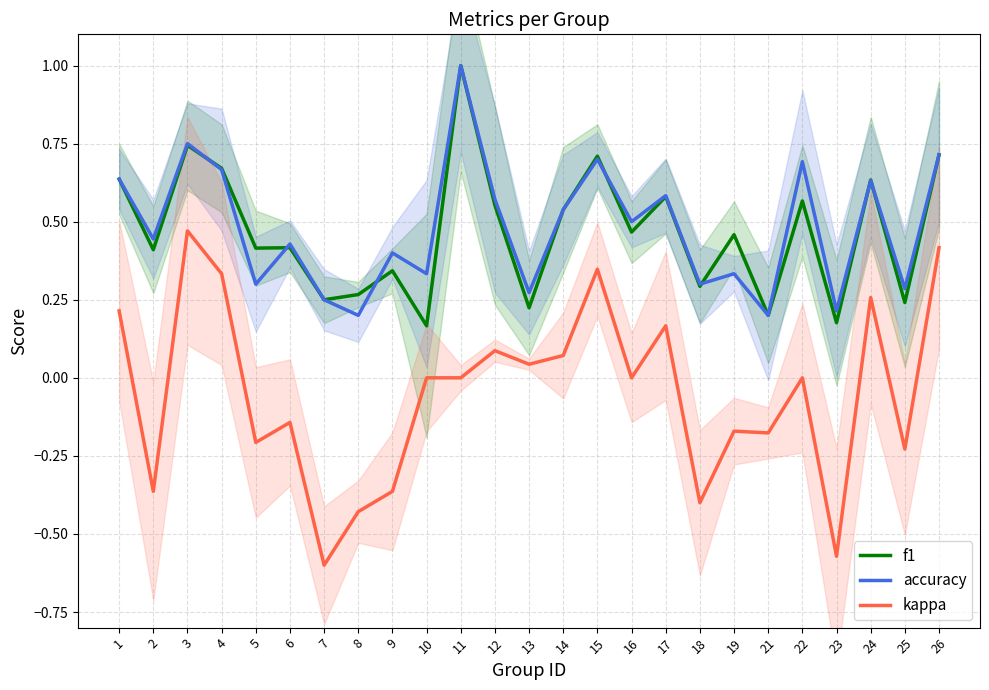

What value does the accuracy series have at 21?

0.2